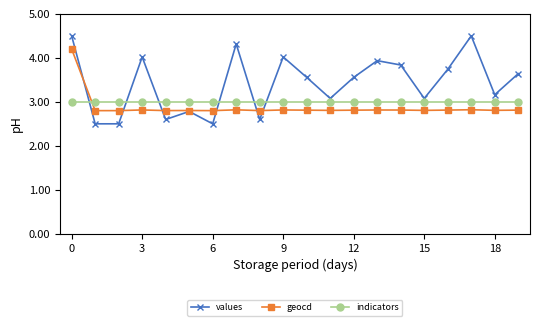

True or false: values has more than 2 points higher than both neighbors.

True